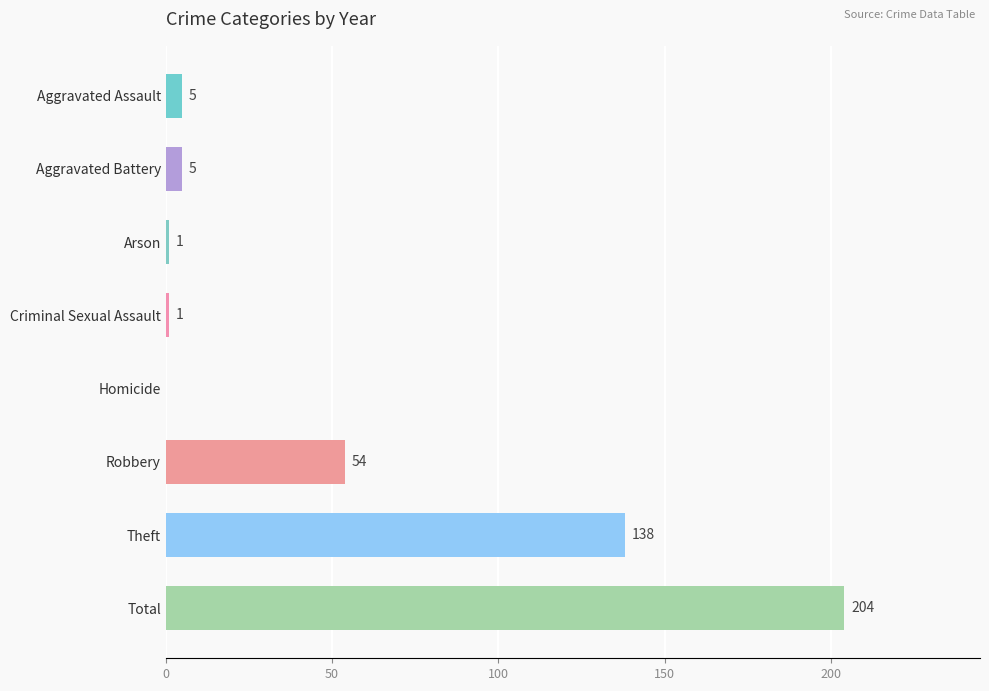

How many data points does each series have?

8